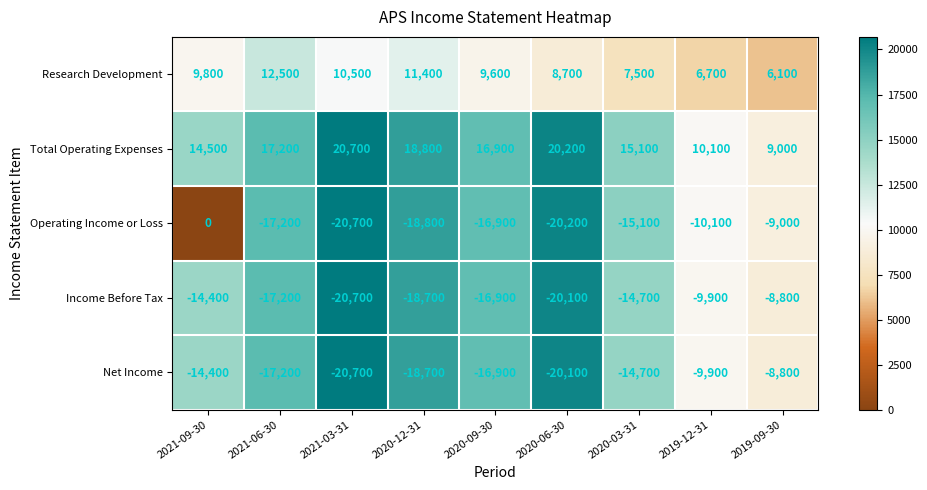

True or false: Net Income has a value of -9323 at 2020-06-30.

False